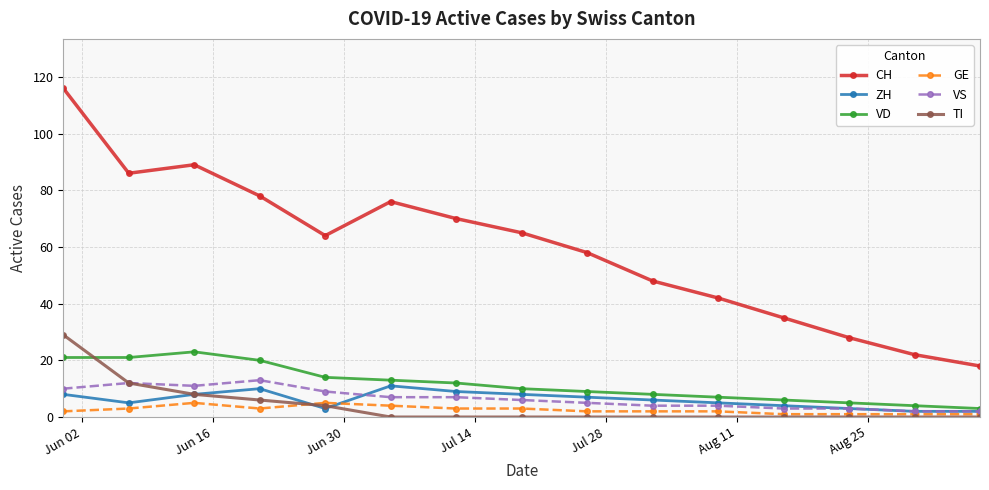

After their last crossing, which series has the higher values: VD or TI?

VD